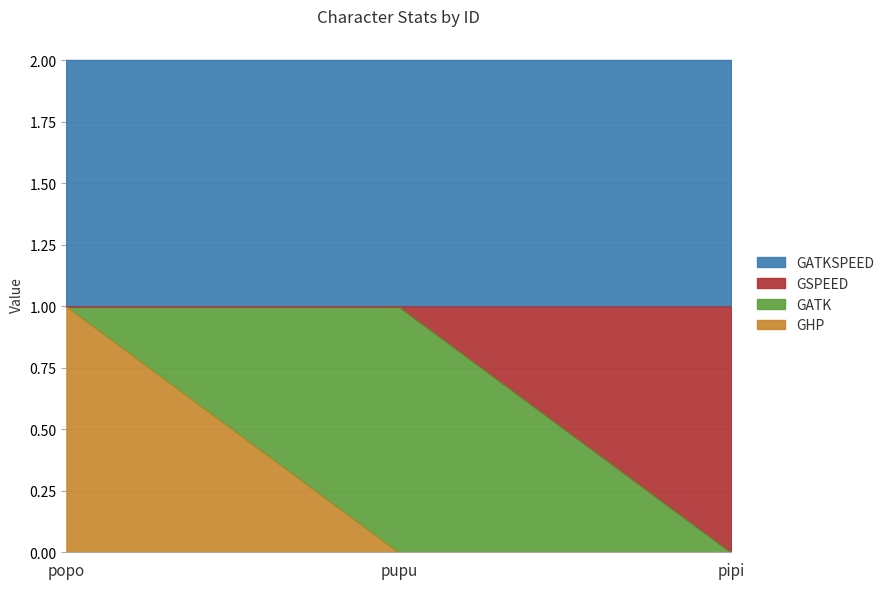

At which category is the sum across all series the highest?

popo